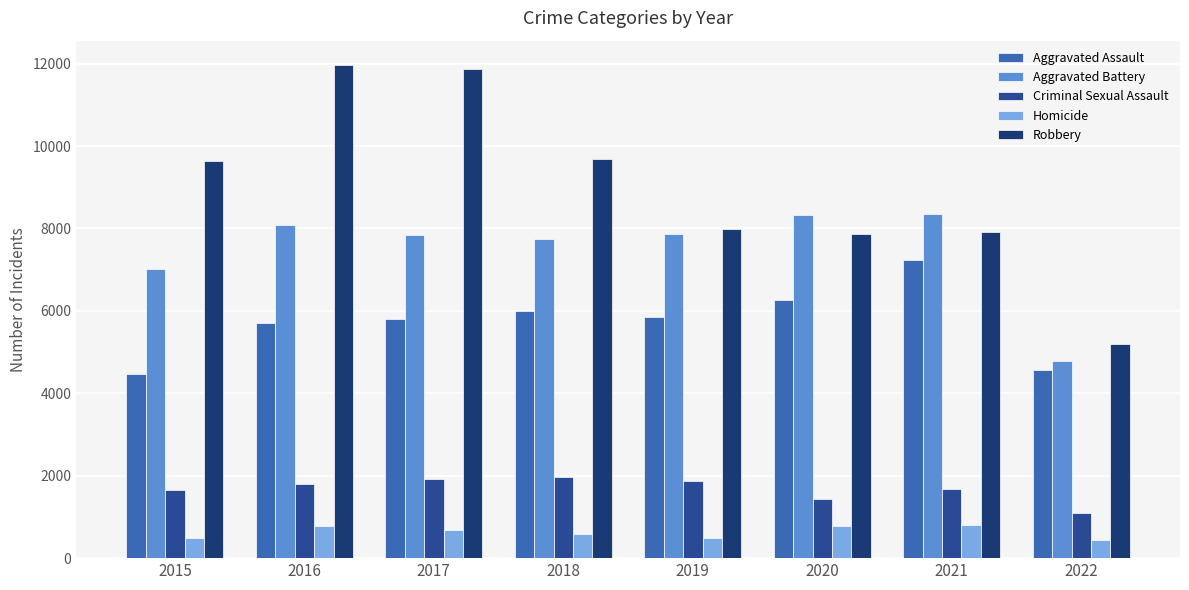

At which category is the sum across all series the highest?

2016